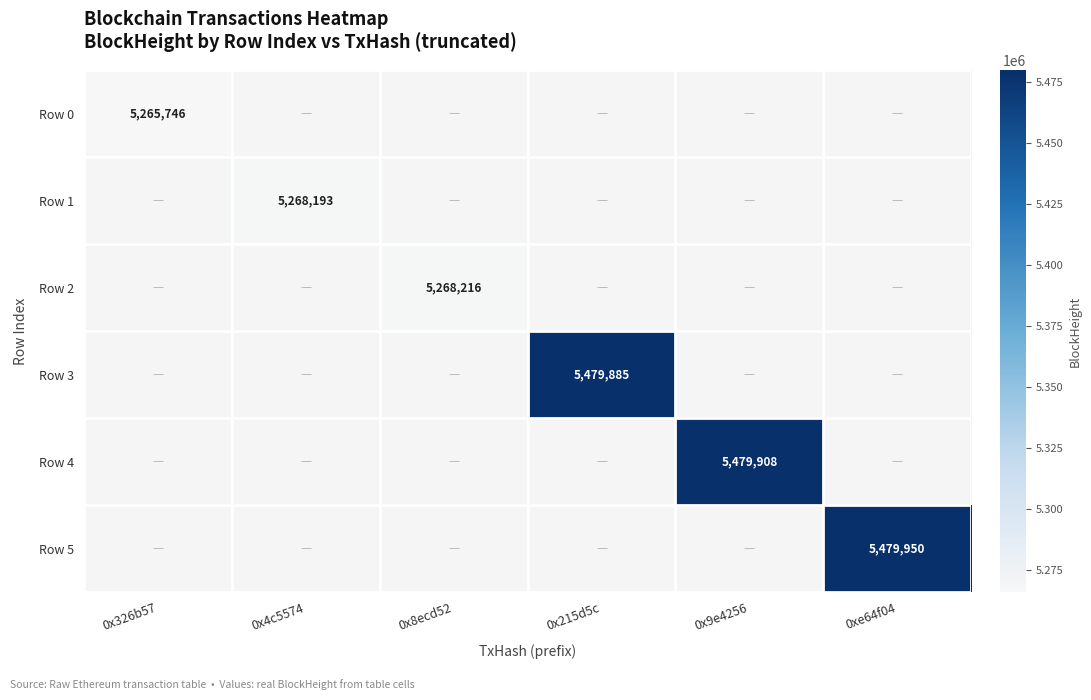

The Row 0 series shows 5265746 at 0x326b57. True or false?

True